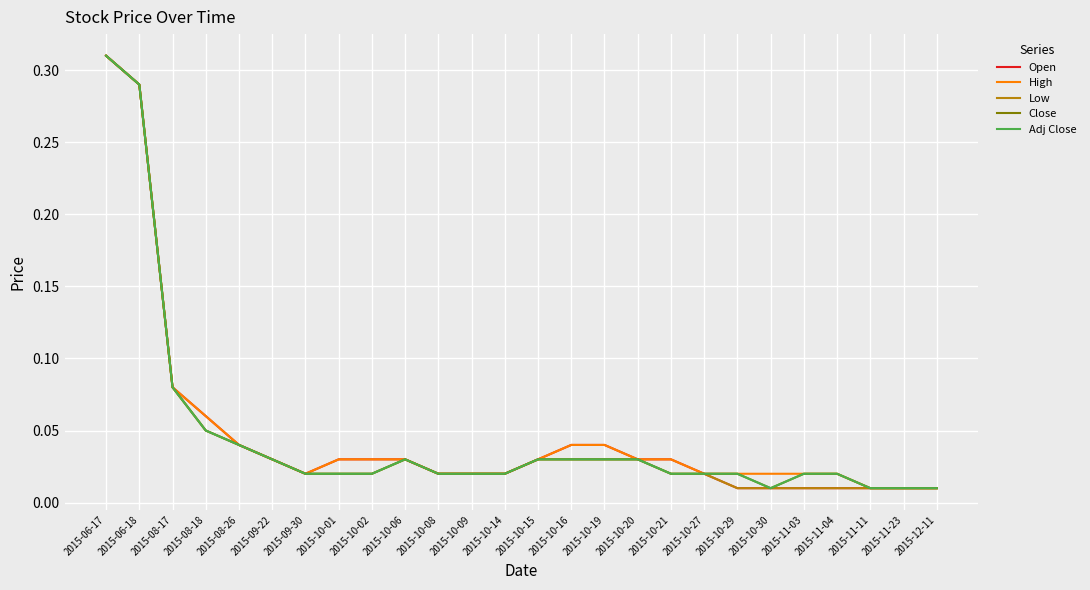

List the series in order of their peak value, highest first.

Open, High, Low, Close, Adj Close